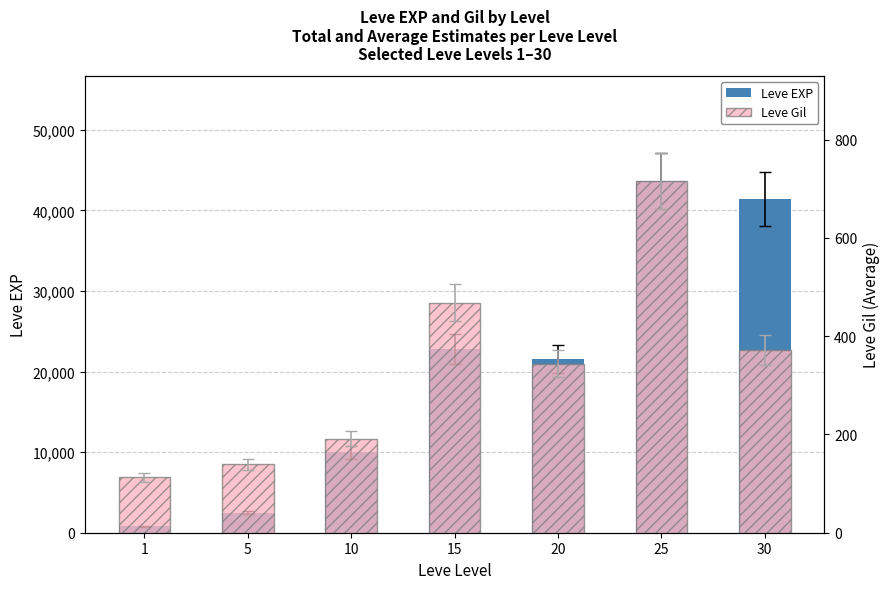

Which series has the largest total across all categories?

Leve EXP